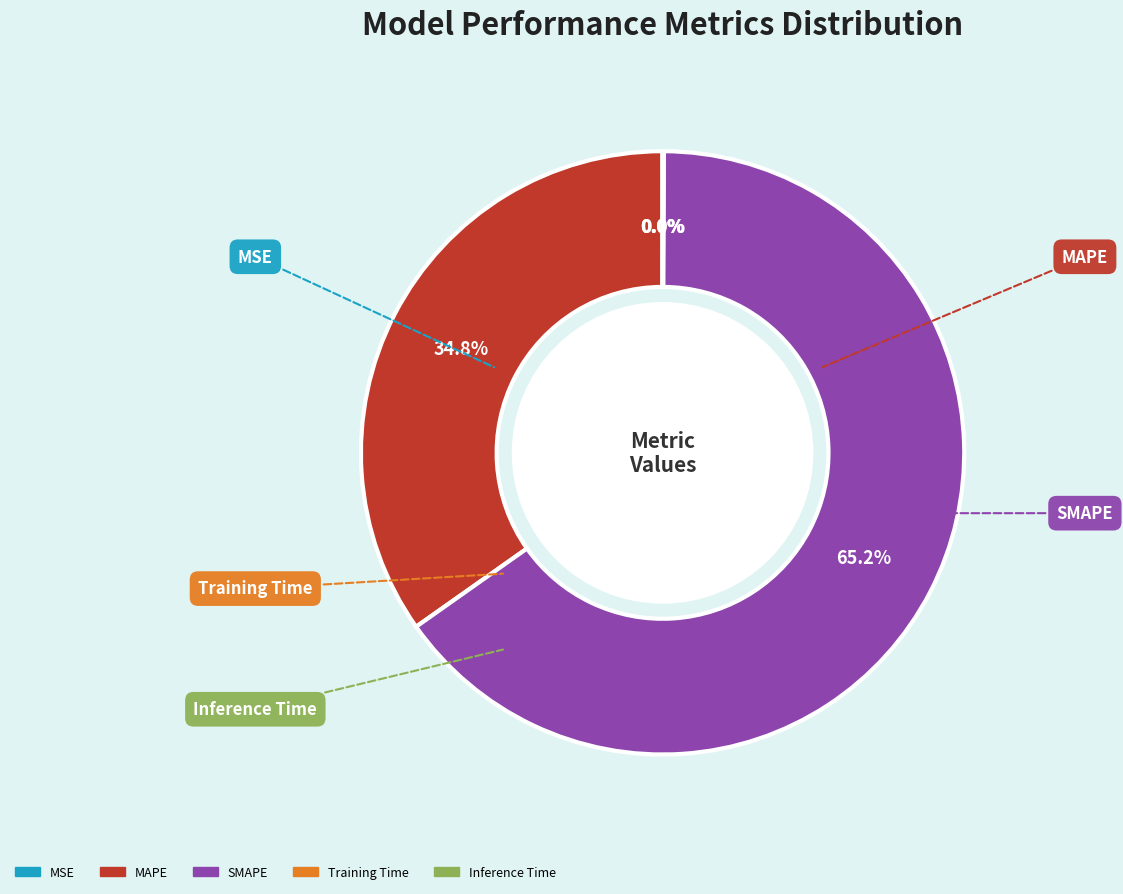

What is the majority slice?

SMAPE